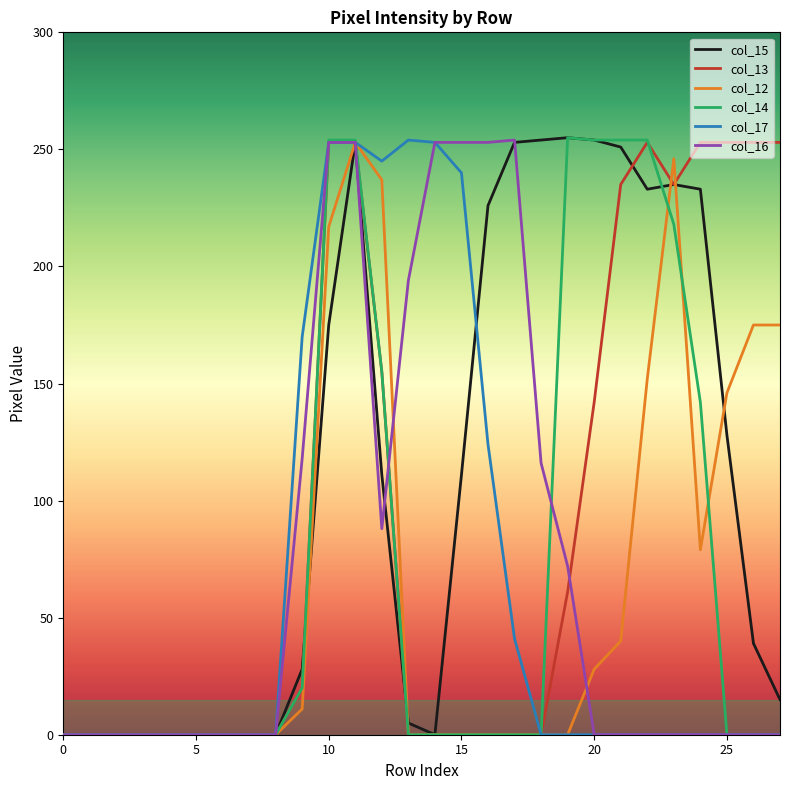

What is the sum of all col_13 values?

2619